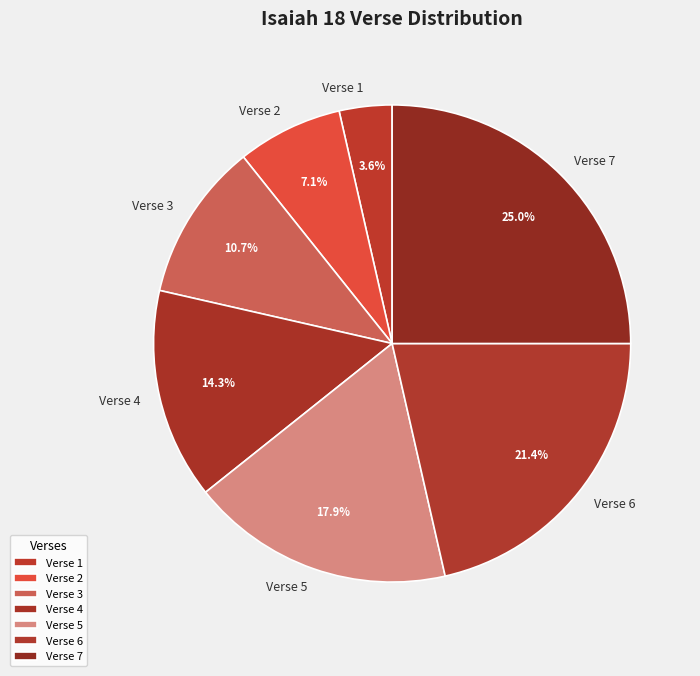

Is Verse 4 the majority of the pie?

No